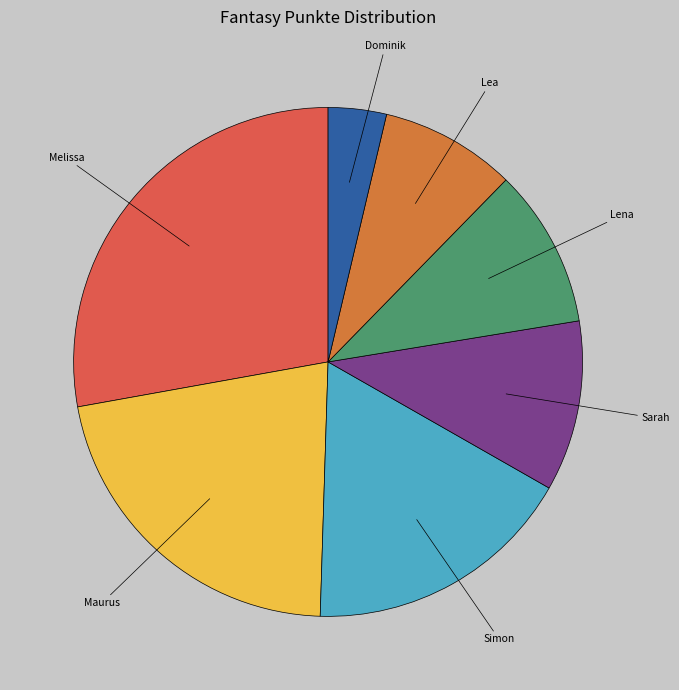

Do Melissa and Dominik together represent more than half of the pie?

No